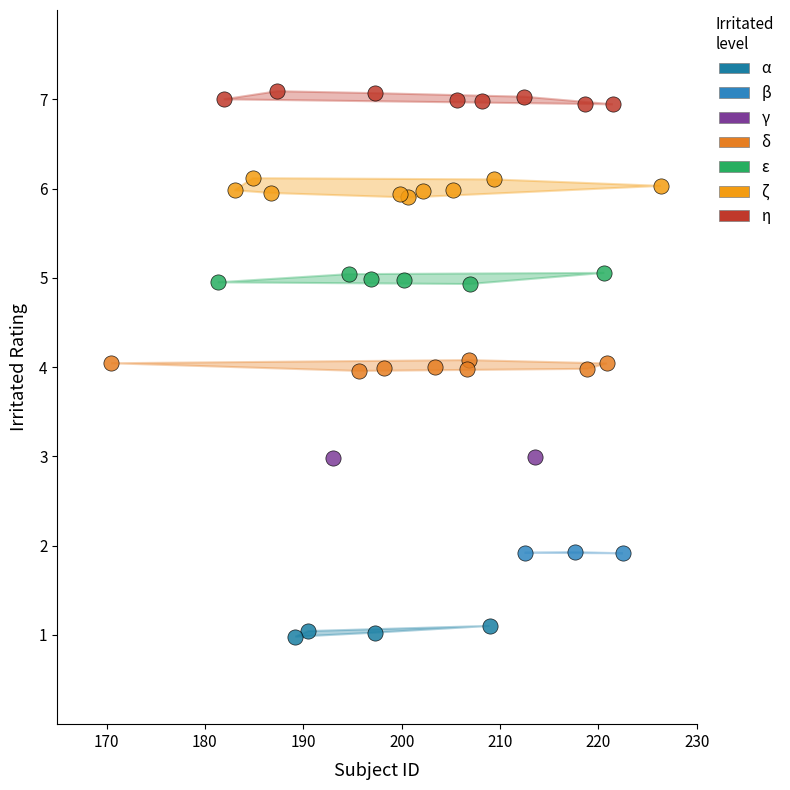

What are all the series names shown in the legend?

α, β, γ, δ, ε, ζ, η